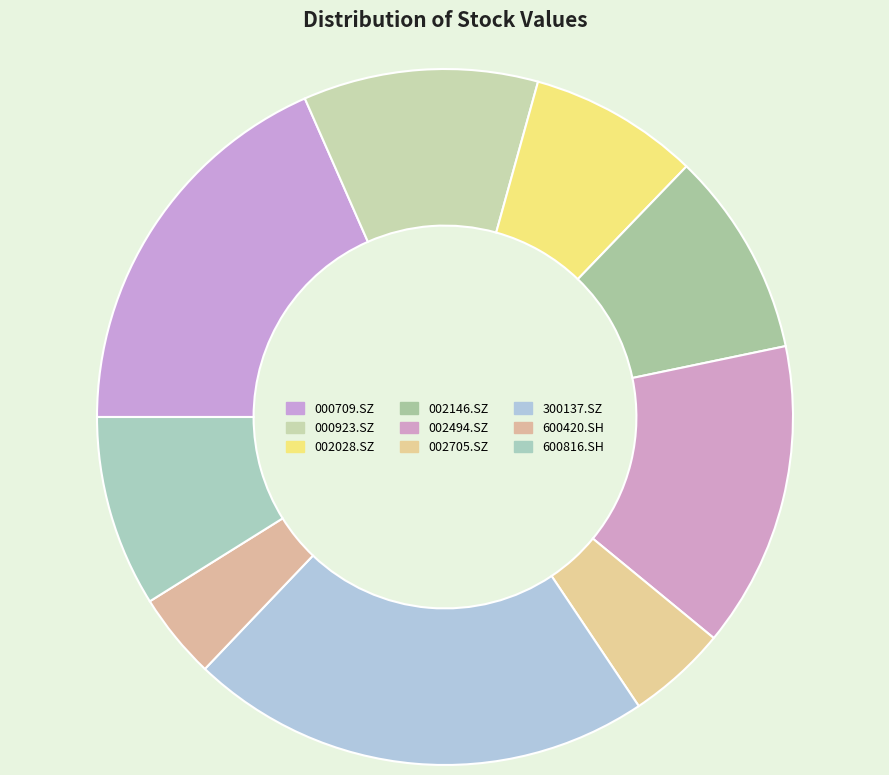

Which has a higher value, 002494.SZ or 002028.SZ?

002494.SZ